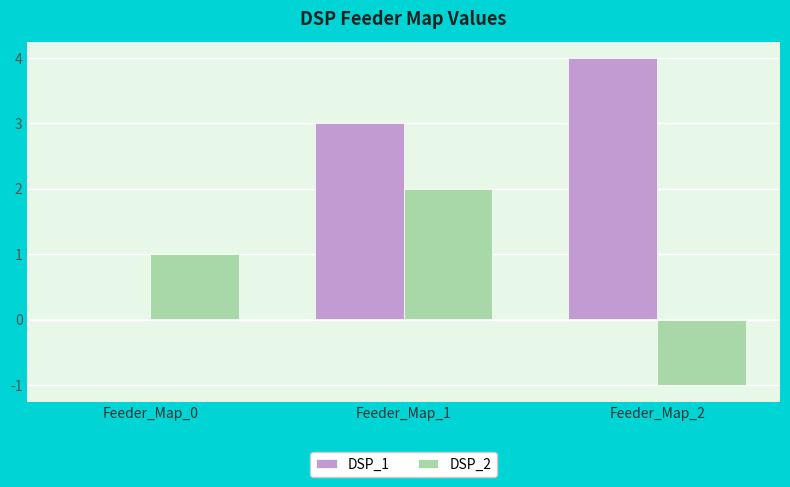

What is the difference between the DSP_2 values at Feeder_Map_1 and Feeder_Map_2?

3